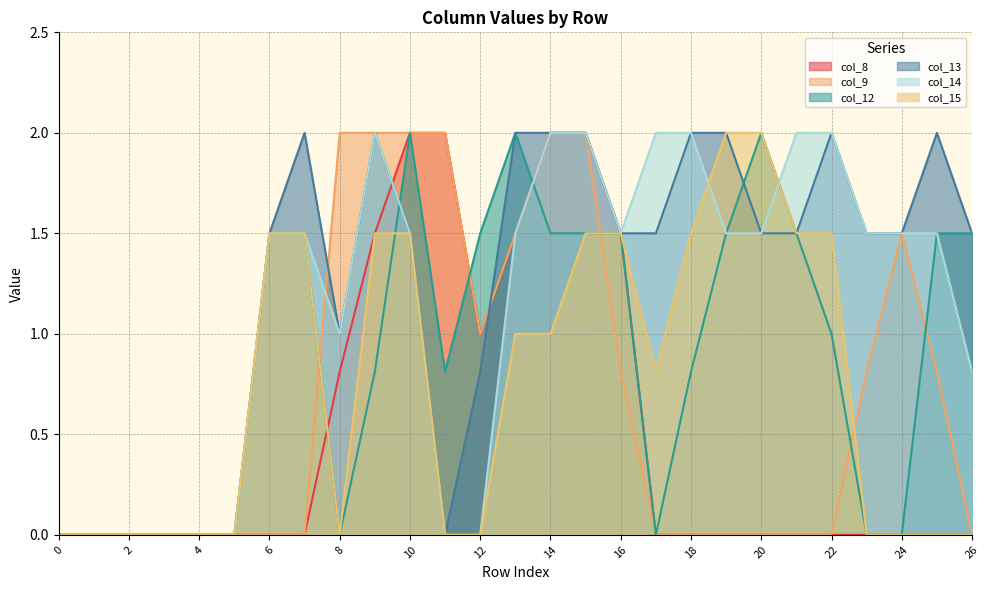

At which category is the sum across all series the highest?

15